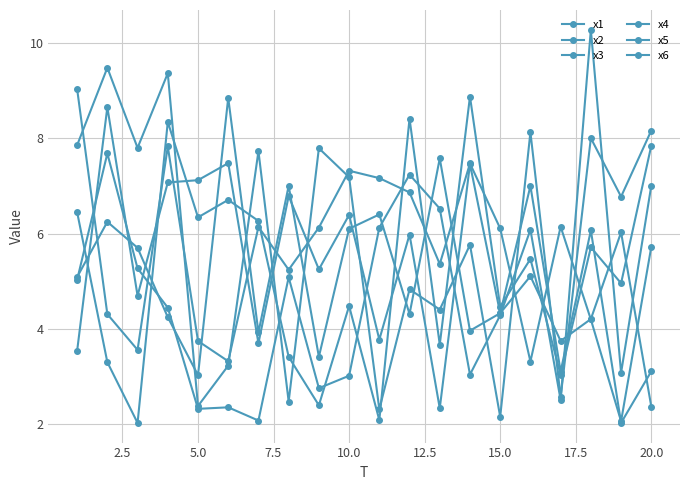

True or false: x3 and x1 cross at least once.

True